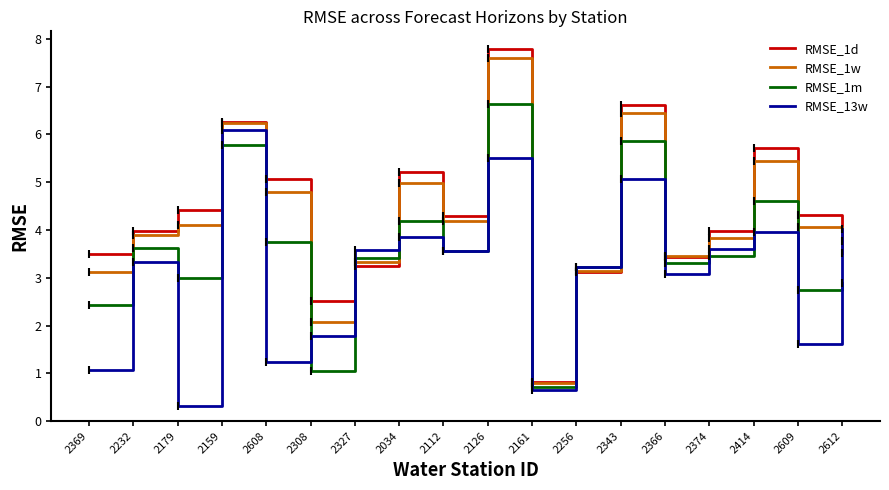

What is the approximate value of RMSE_1d at 2374?

4.0